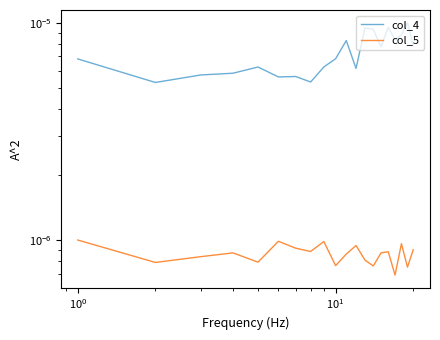

How many data points does each series have?

20